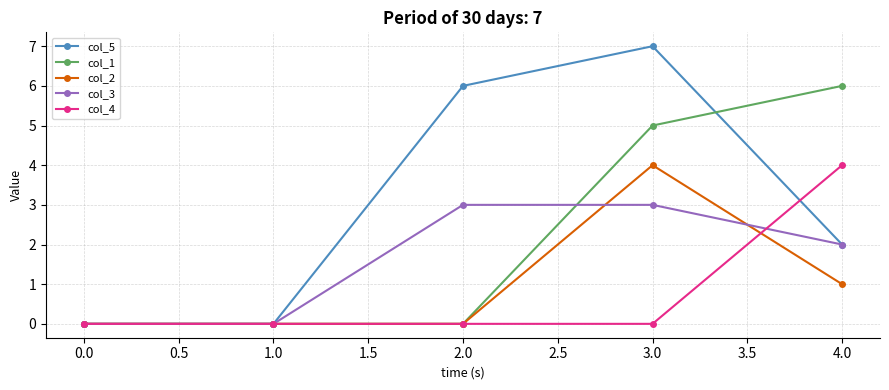

What is the label of the 4th point from the left?

3.0